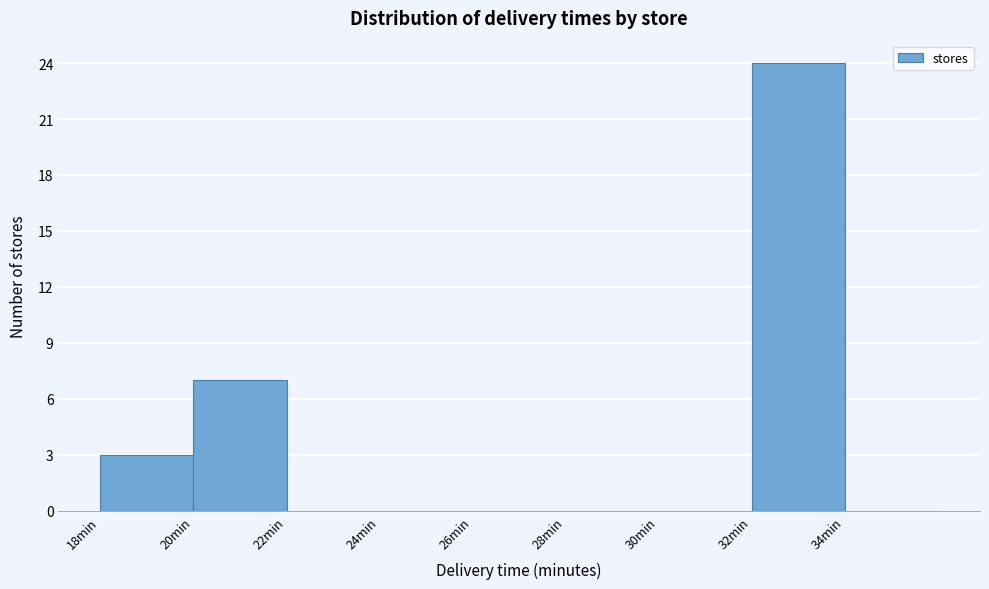

Over which range of the x-axis is the bar tallest?

32 to 34